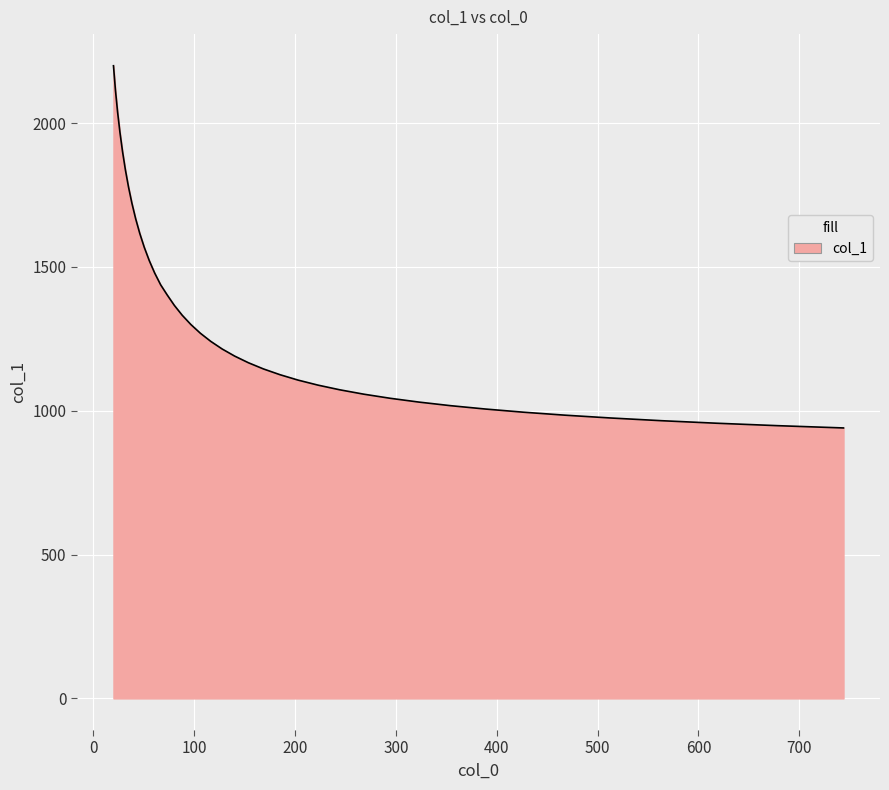

What is the difference between the maximum and minimum values?

1259.0